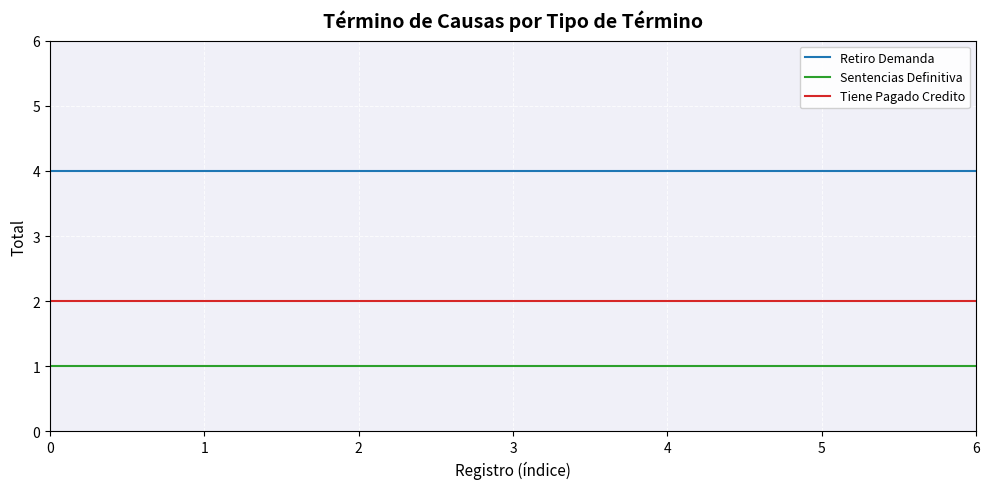

The value of Tiene Pagado Credito at 1 is 2. True or false?

True